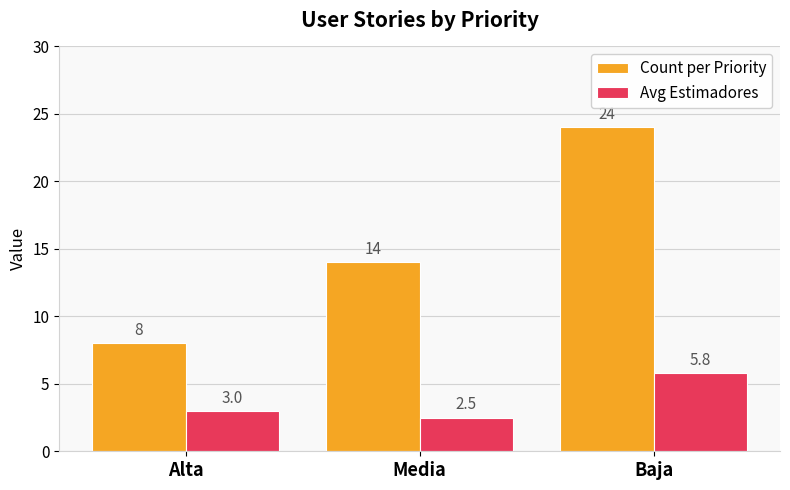

Which series has the largest range (max minus min)?

Count per Priority